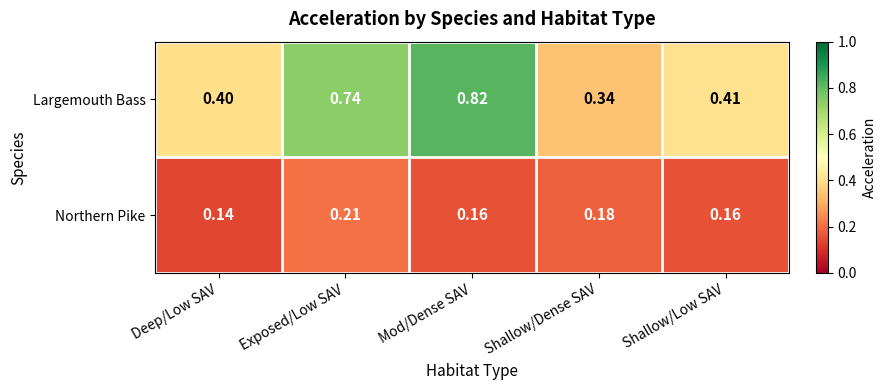

Which series changed the most between Deep/Low SAV and Shallow/Low SAV?

Northern Pike